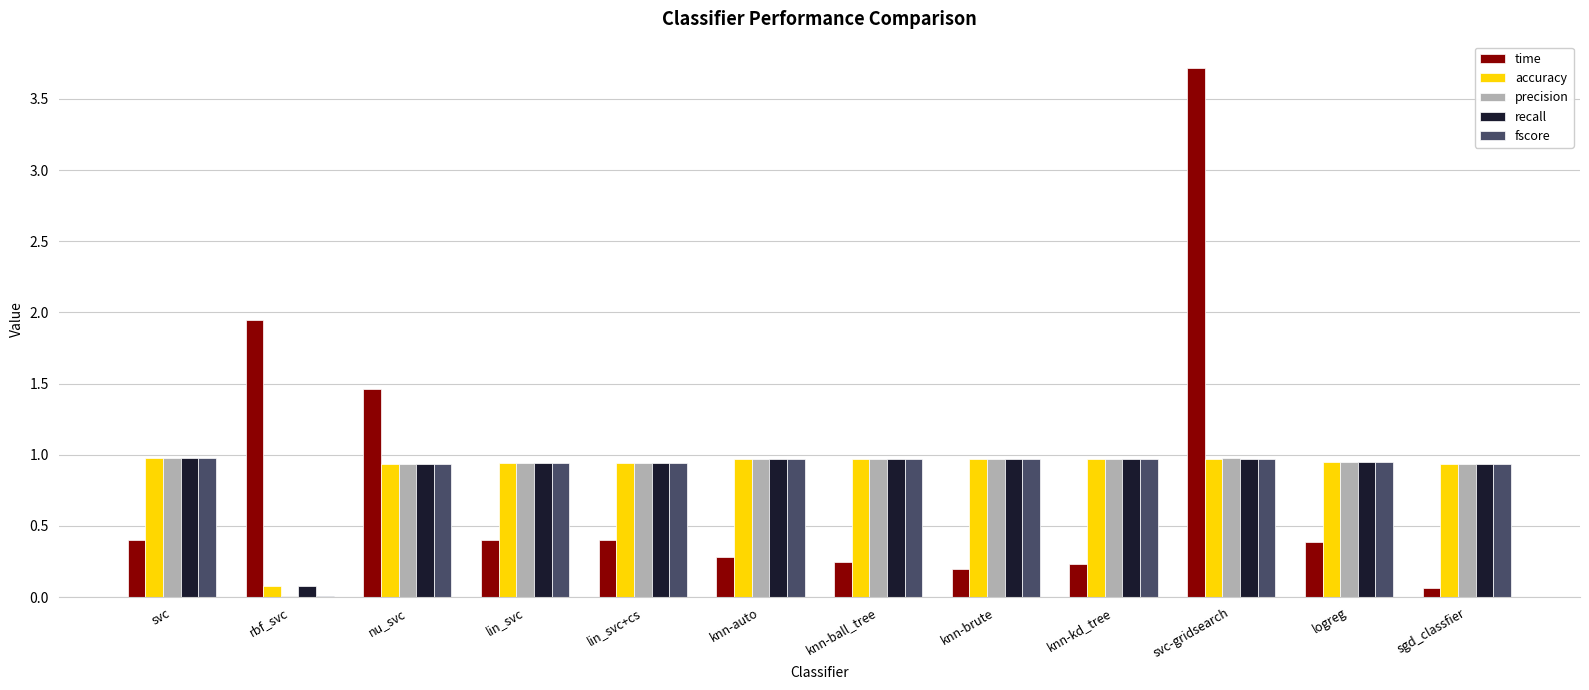

What is the sum of all fscore values?

10.5